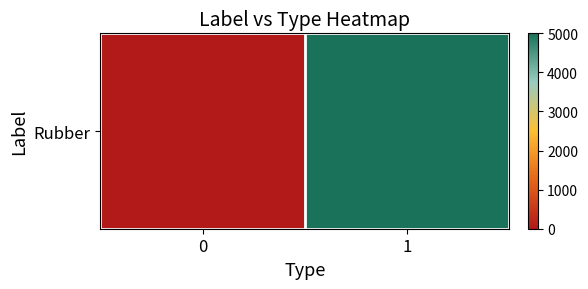

What is the approximate value at 1?

5000